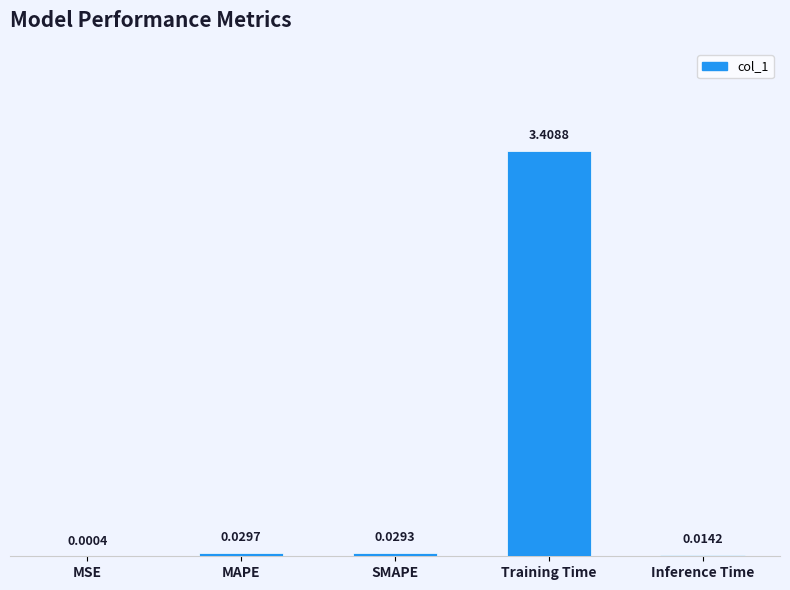

What is the greatest value displayed?

3.4